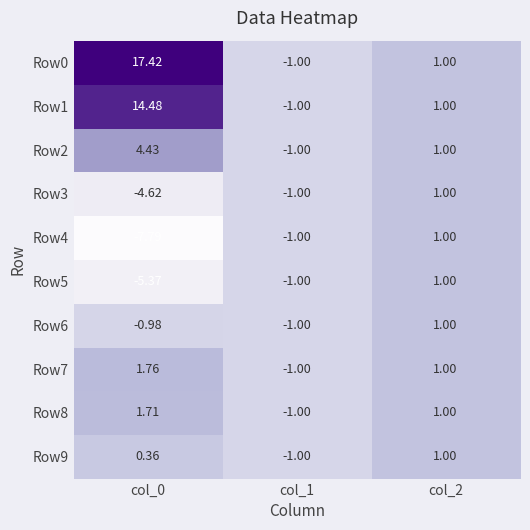

Reading left to right, extract all data points from this chart.

Row0: col_0=17.4	col_1=-1.0	col_2=1.0
Row1: col_0=14.5	col_1=-1.0	col_2=1.0
Row2: col_0=4.4	col_1=-1.0	col_2=1.0
Row3: col_0=-4.6	col_1=-1.0	col_2=1.0
Row4: col_0=-7.8	col_1=-1.0	col_2=1.0
Row5: col_0=-5.4	col_1=-1.0	col_2=1.0
Row6: col_0=-1.0	col_1=-1.0	col_2=1.0
Row7: col_0=1.8	col_1=-1.0	col_2=1.0
Row8: col_0=1.7	col_1=-1.0	col_2=1.0
Row9: col_0=0.4	col_1=-1.0	col_2=1.0